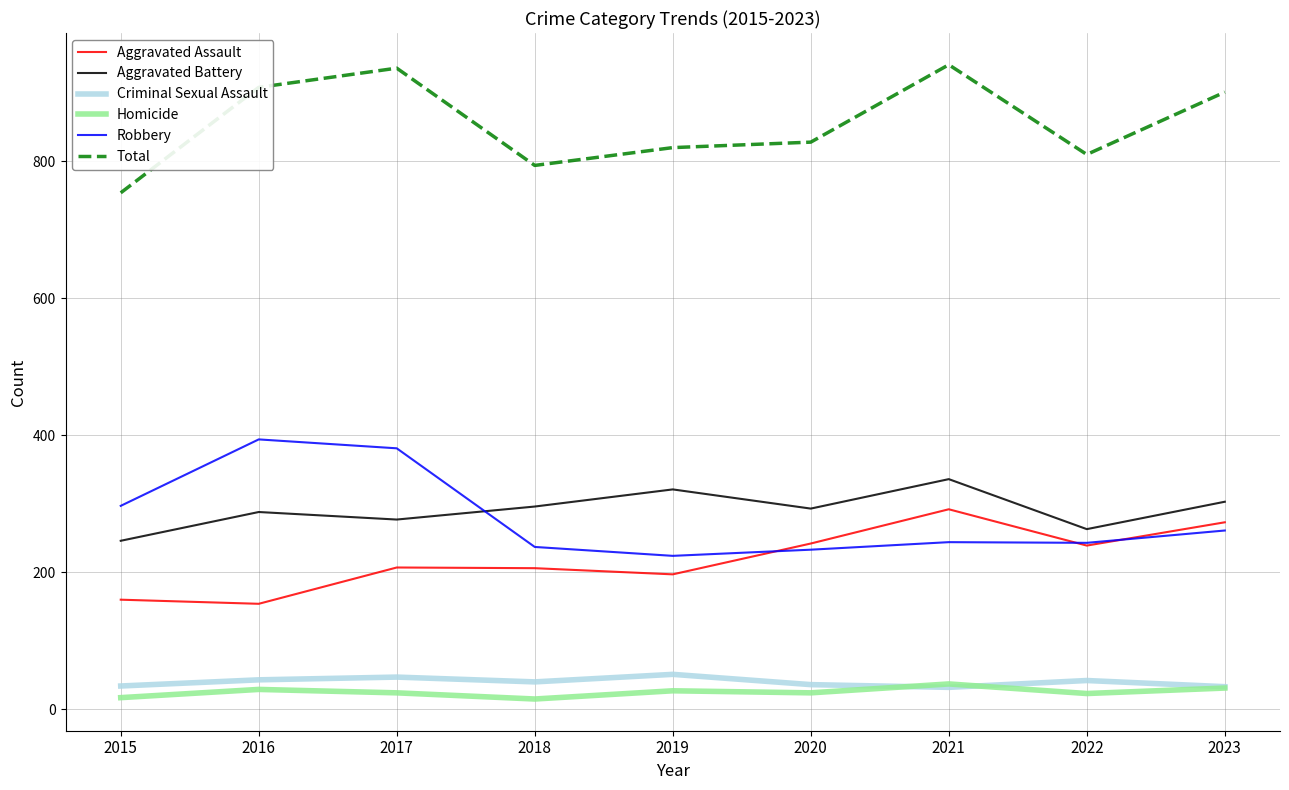

At how many categories does at least one series exceed 743?

9